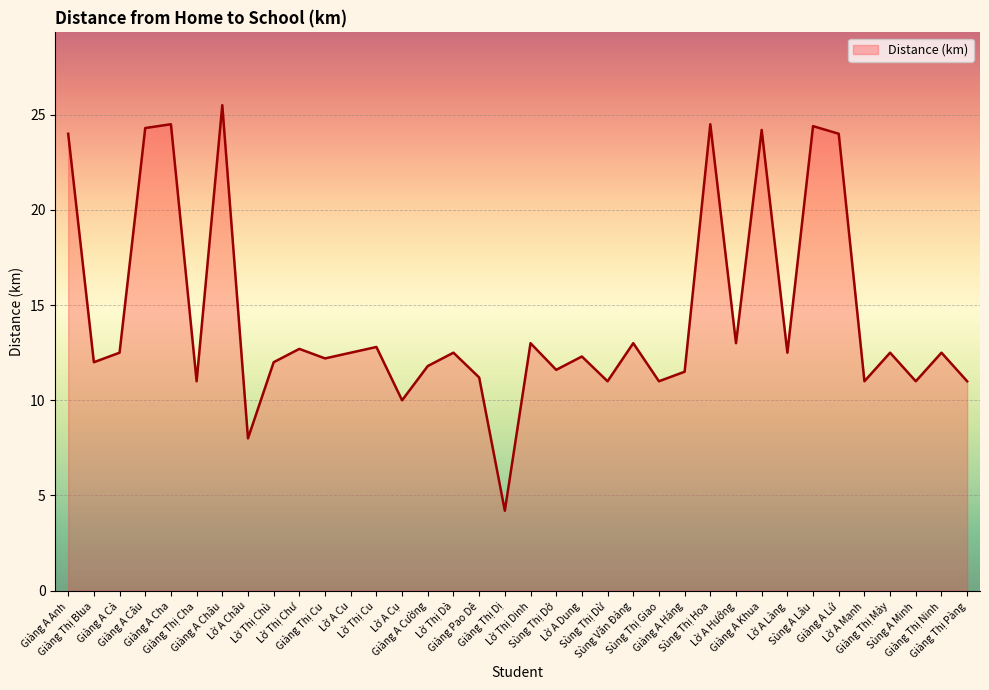

What is the difference between the maximum and minimum values?

21.3